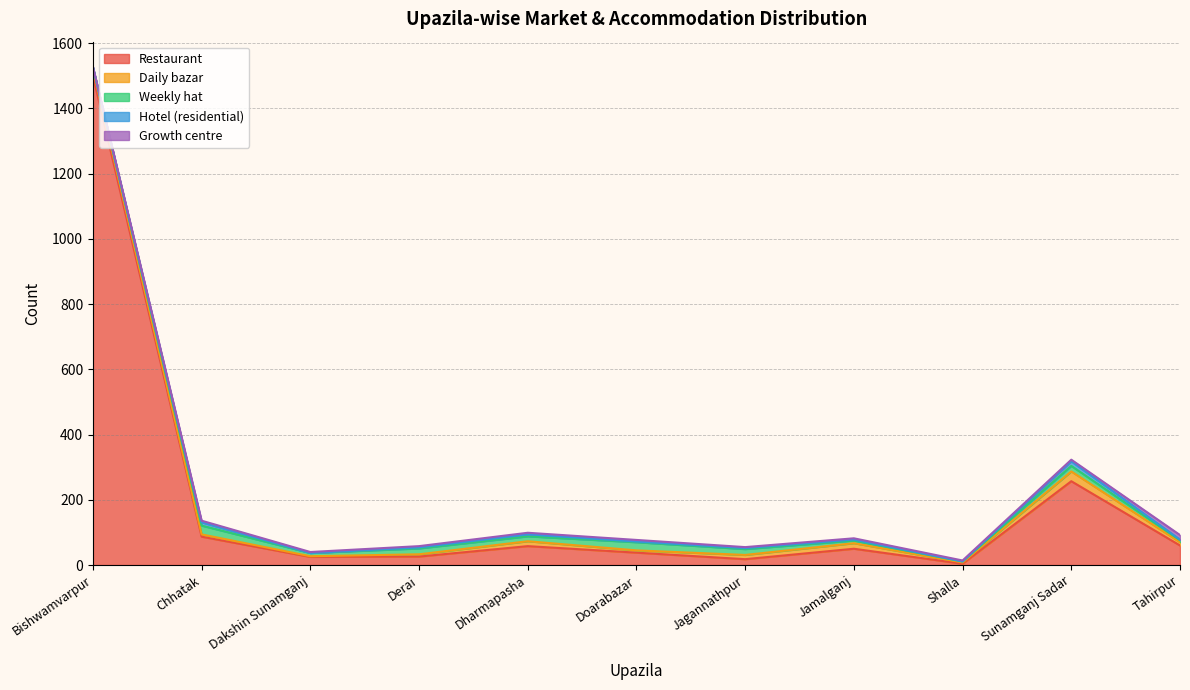

How many lines are shown in the chart?

5